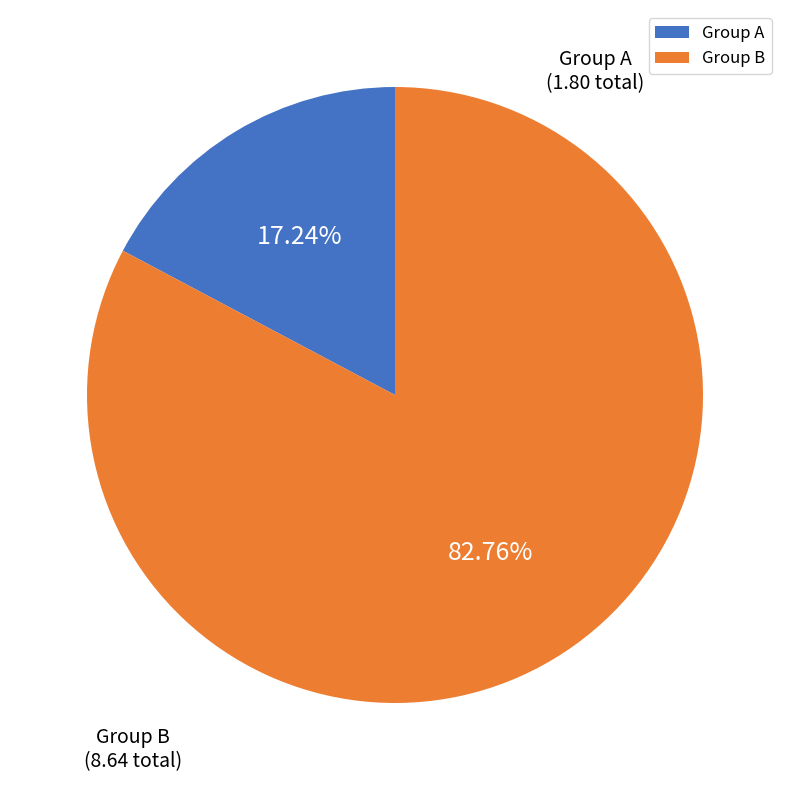

What is the smallest slice in the pie chart?

Group A